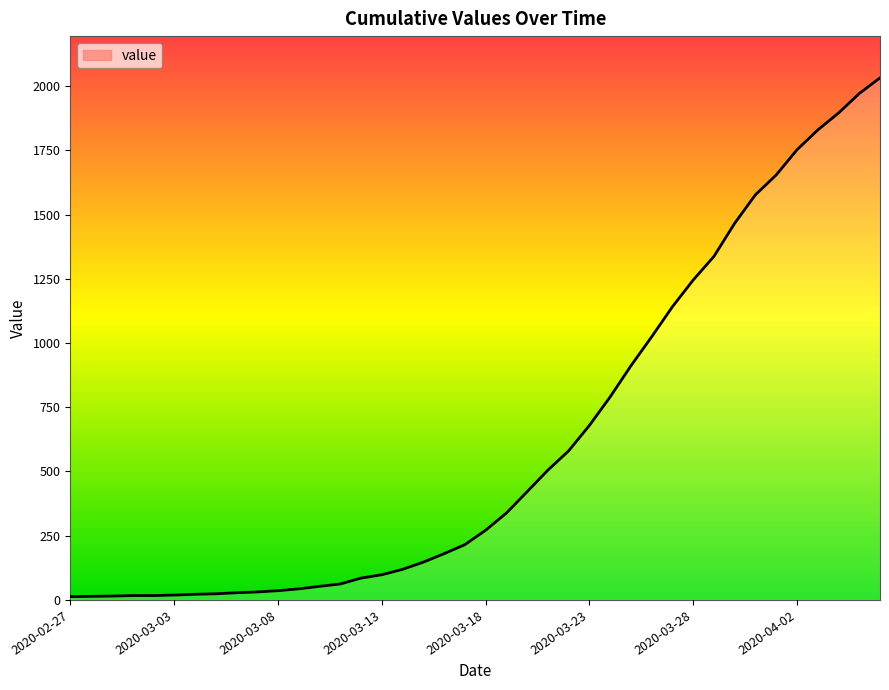

Between 2020-03-25 and 2020-03-18, which is larger?

2020-03-25